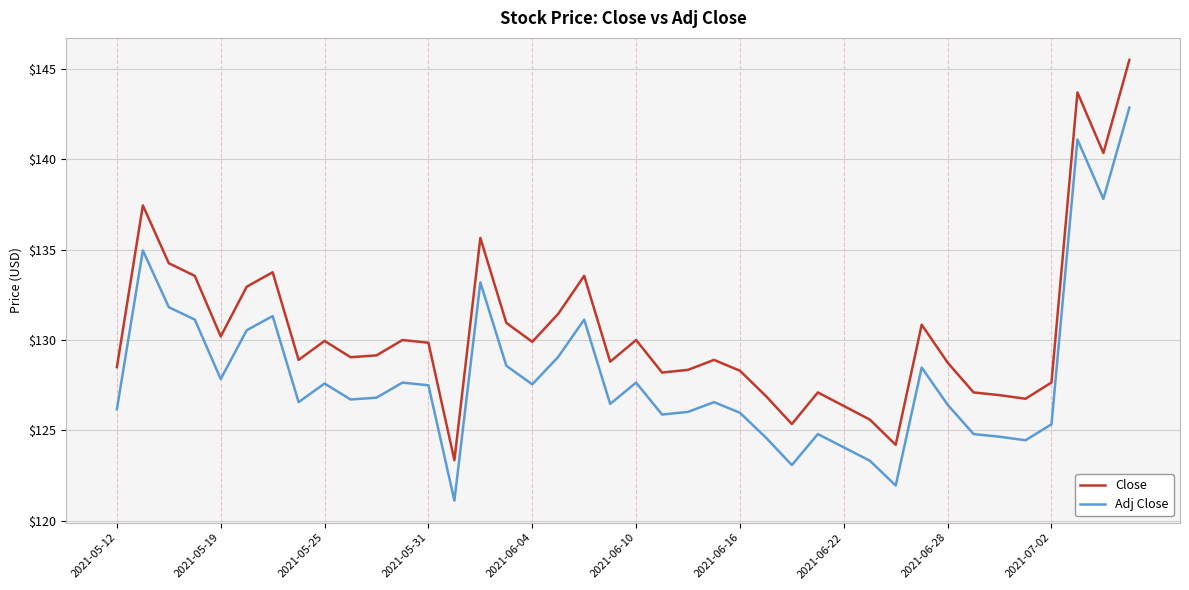

What is the difference between the maximum and minimum values in the Close series?

22.2